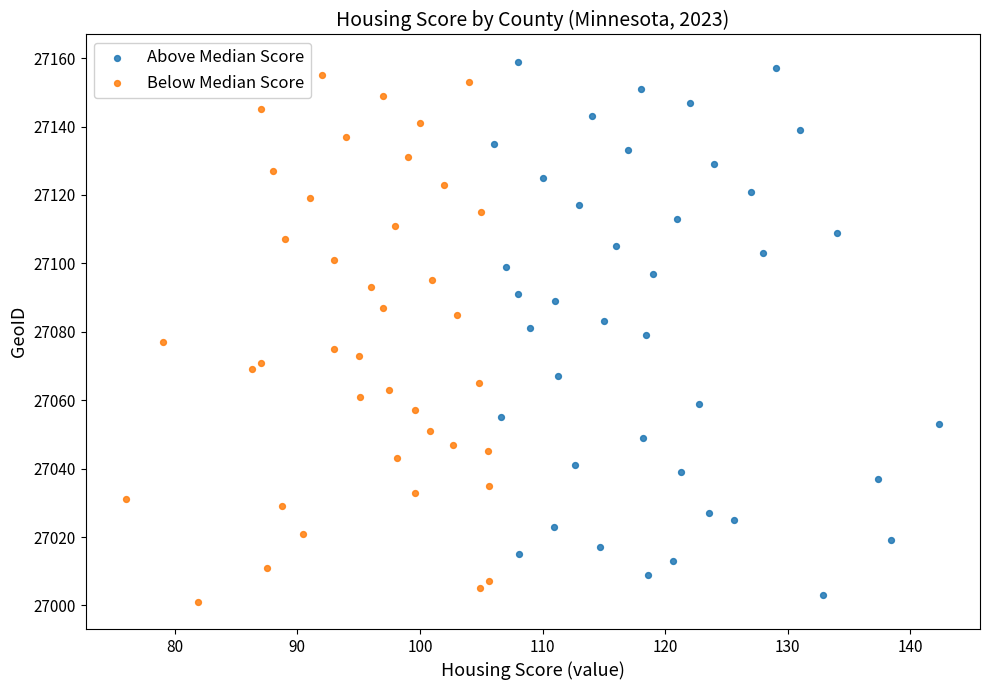

Which series contains the highest Y value?

Above Median Score